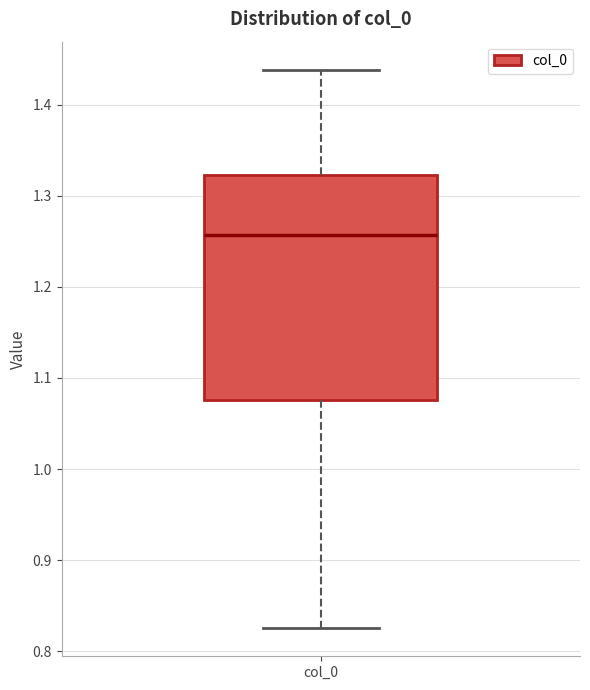

Where does the median line of the box for col_0 sit on the y-axis? The values are not printed on the chart, so give them approximately, as read against the axis.

1.26